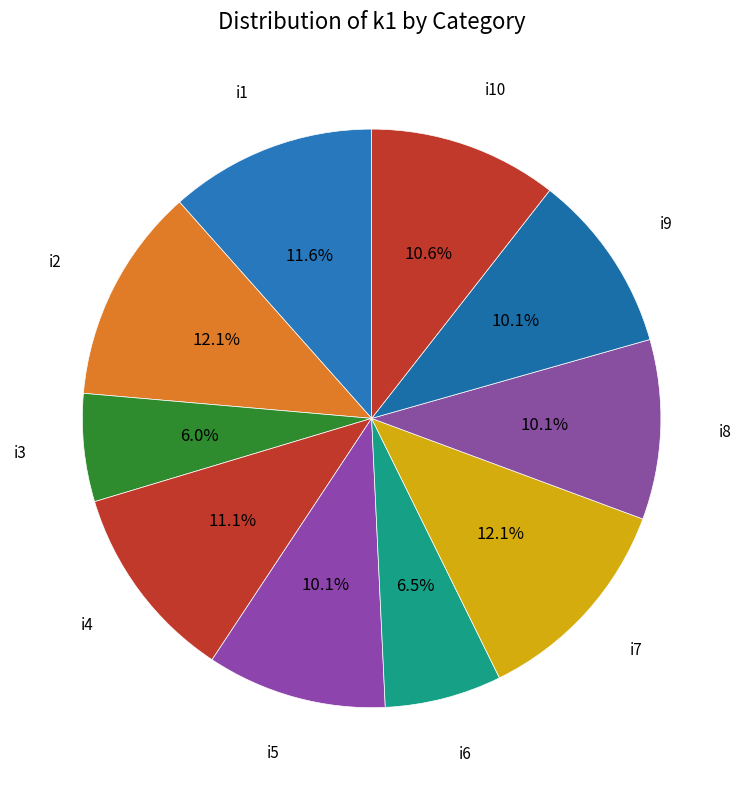

How many slices are in this pie chart?

10